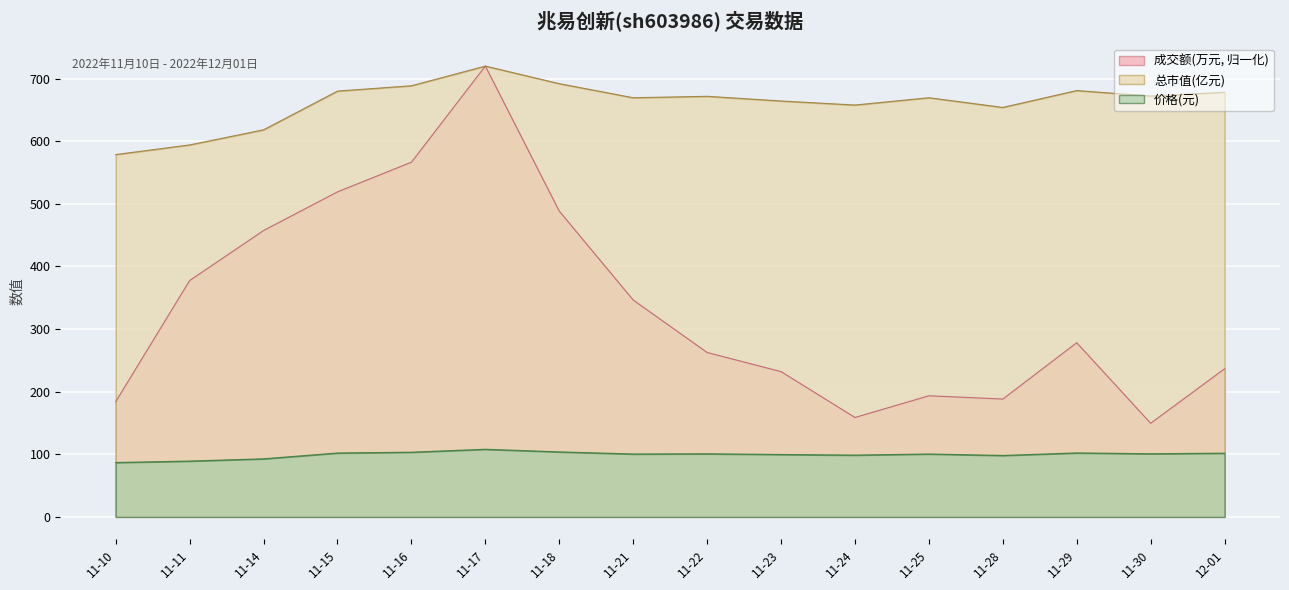

At which label is 成交额(万元, 归一化) closest to 434?

11-14